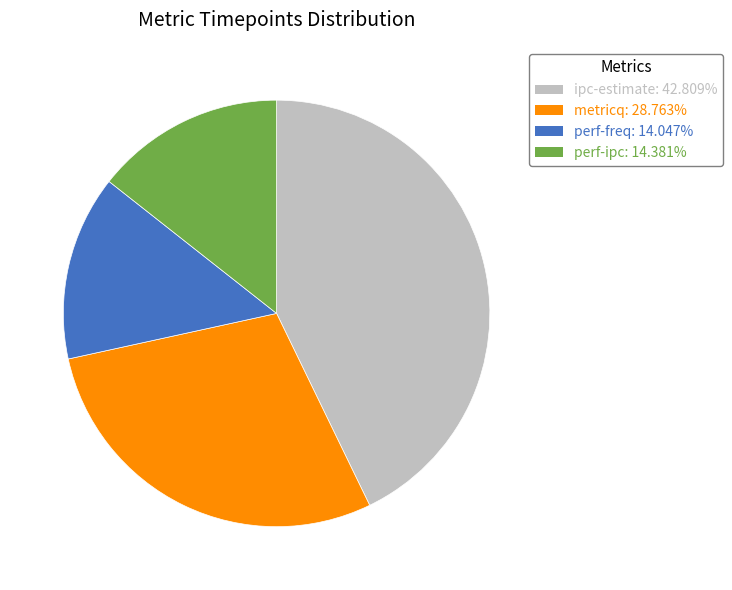

The metricq slice represents 29% of the pie. True or false?

True